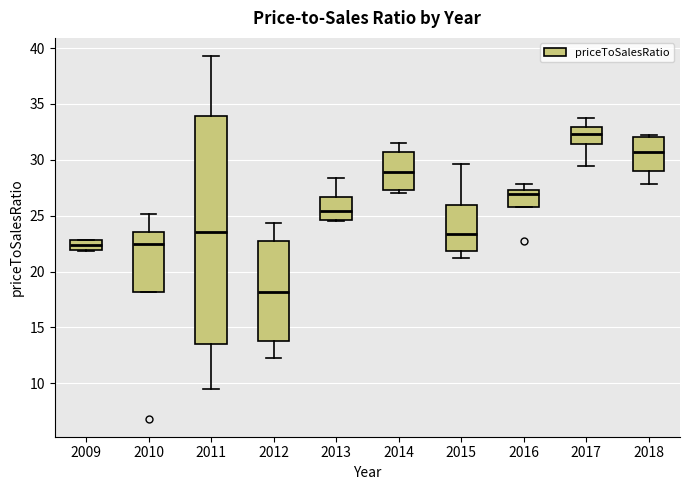

Which box is the tallest, from its lower edge to its upper edge?

2011